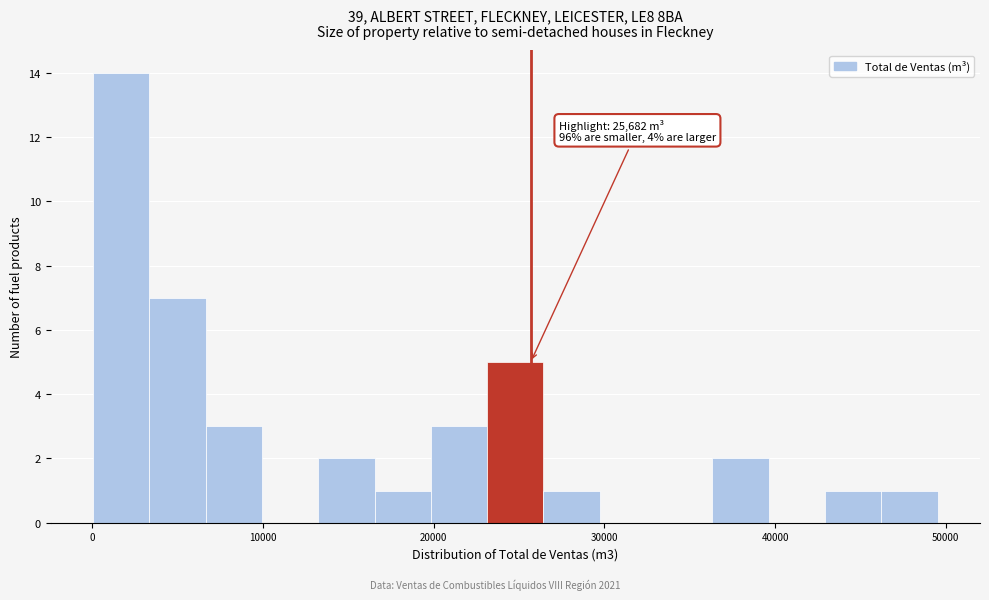

Read against the x-axis, roughly where is the centre of the tallest bar?

2000